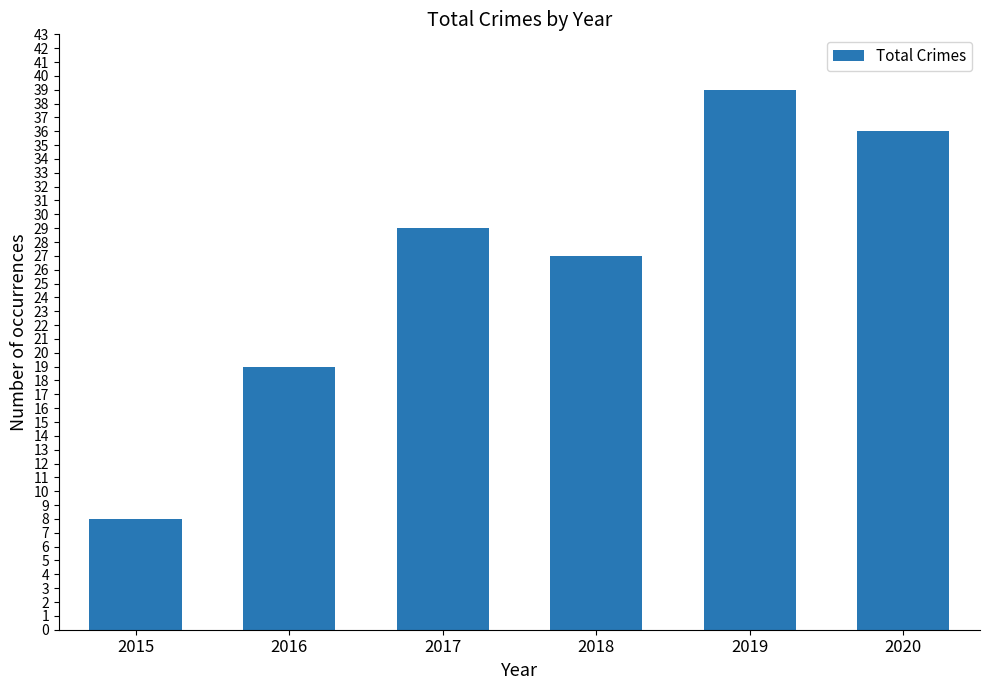

What is the sum of the values at 2018 and 2020?

63